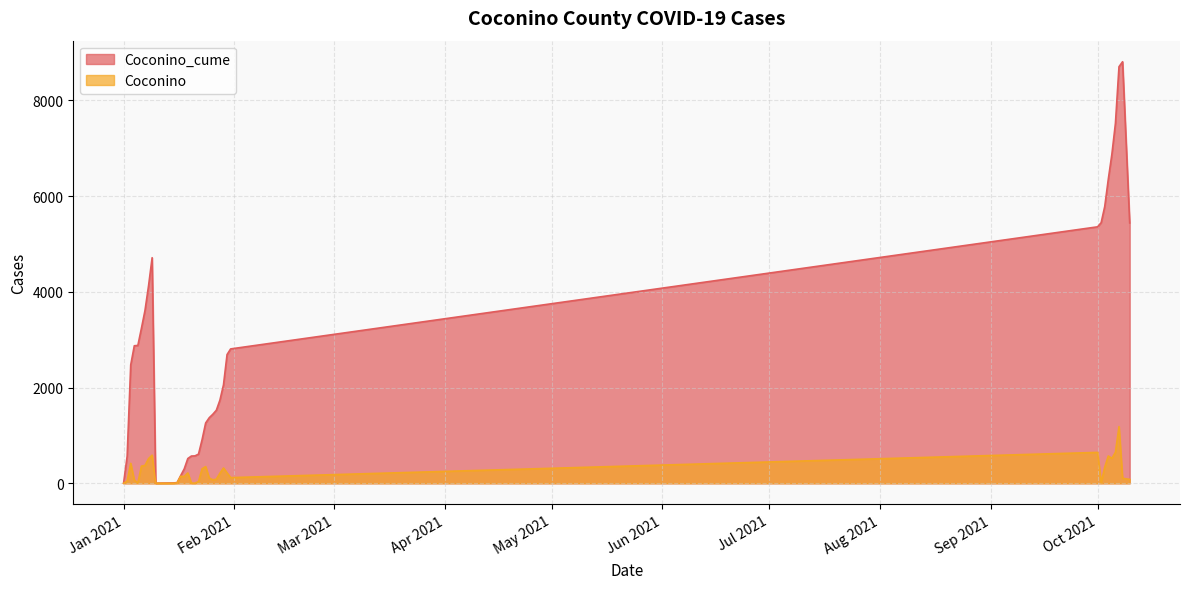

Which series has the largest total across all categories?

Coconino_cume